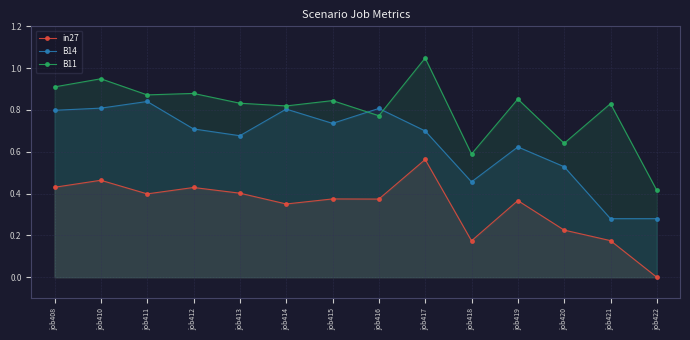

List the labels in order of B11 value, largest first.

job417, job410, job408, job412, job411, job419, job415, job413, job421, job414, job416, job420, job418, job422